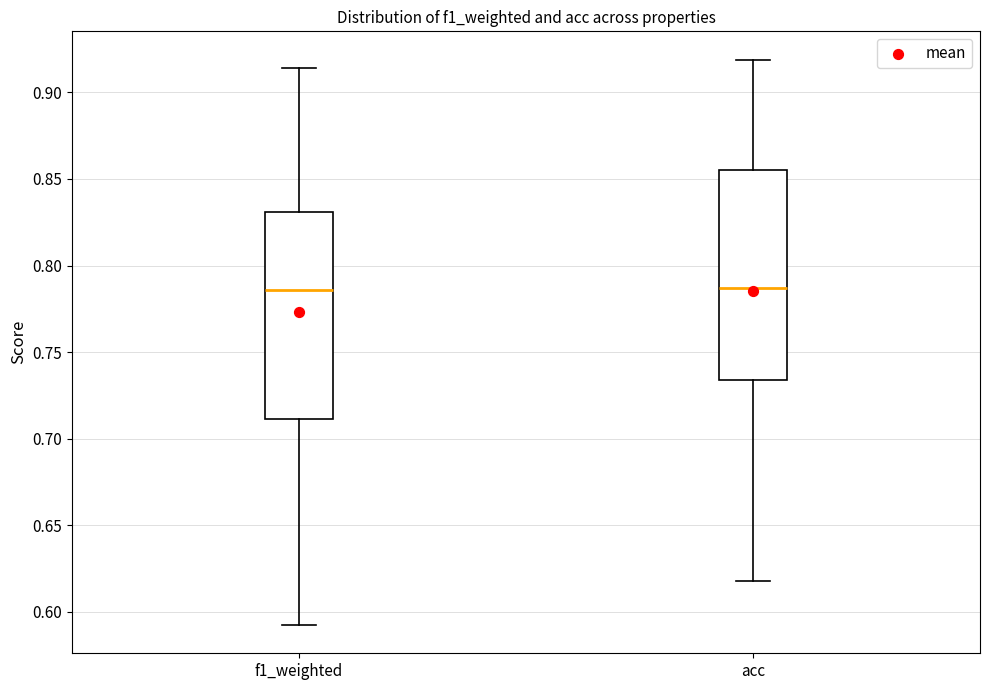

Reading left to right, transcribe this box plot: for each box, give where its median line is, the range the box spans, and where its two whiskers end, as read against the y-axis. The values are not printed on the chart, so give them approximately, as read against the axis.

f1_weighted: median 0.785, box 0.710 to 0.830, whiskers 0.590 to 0.915
acc: median 0.785, box 0.735 to 0.855, whiskers 0.620 to 0.920